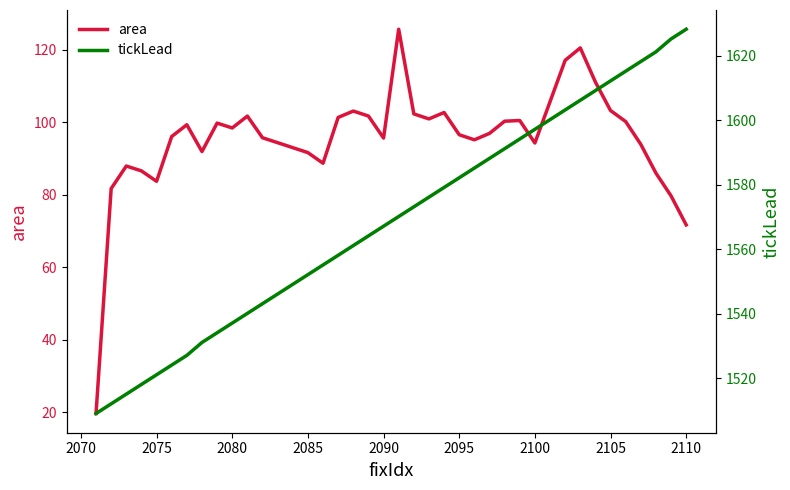

What is the lowest value of the area series?

19.6